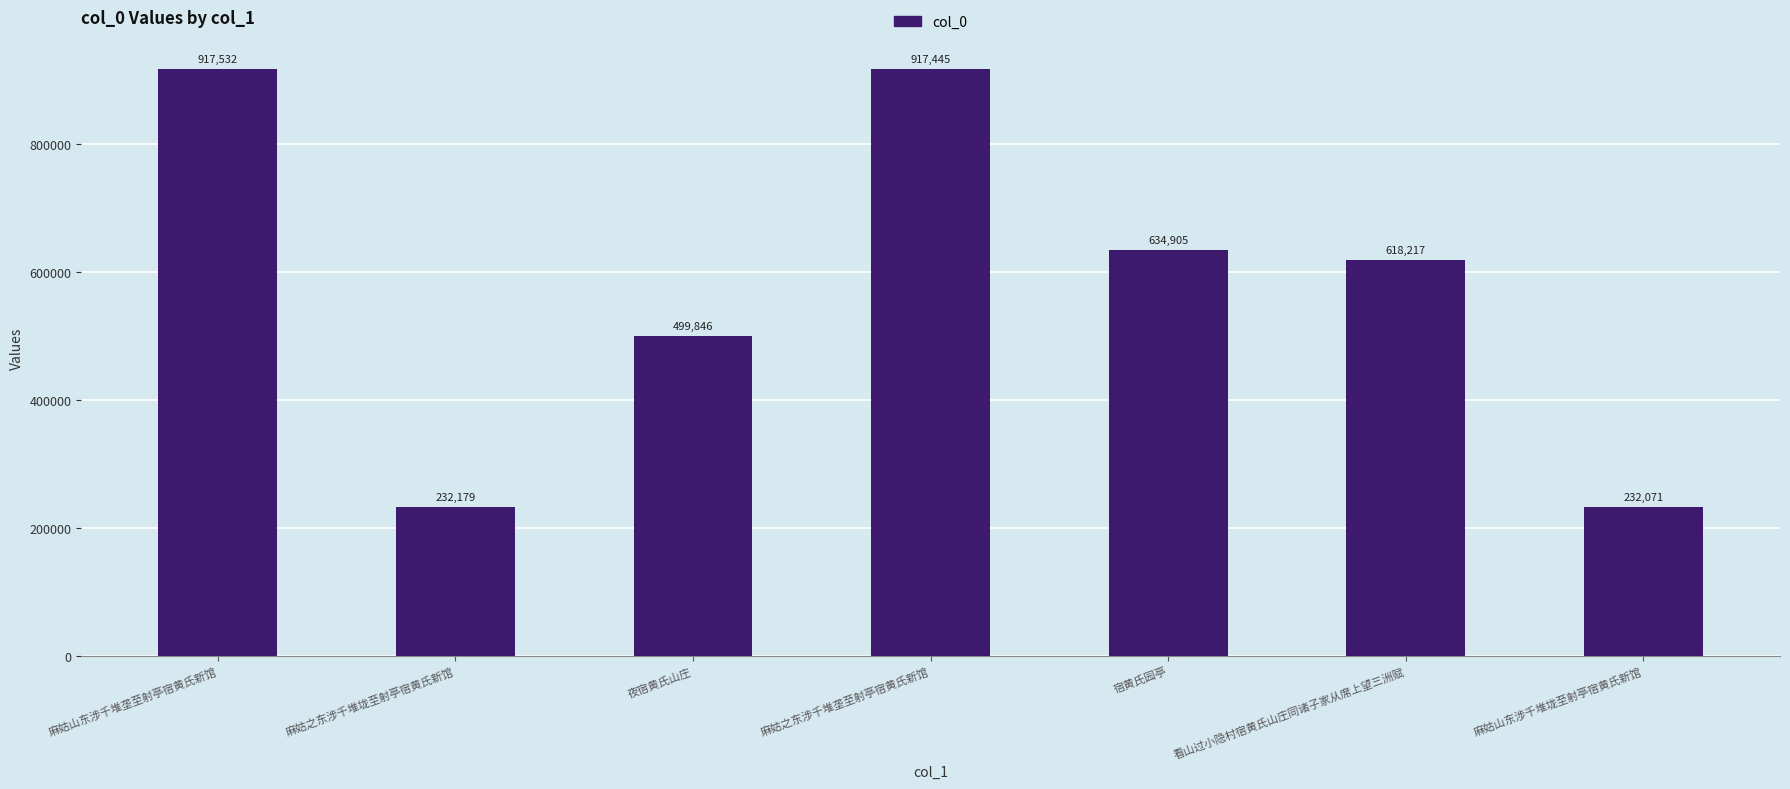

What is the change in value from 夜宿黄氏山庄 to 麻姑之东涉千堆垄至射亭宿黄氏新馆?

+417599